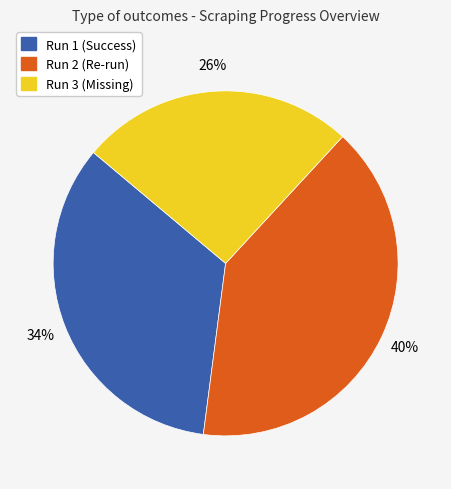

To the nearest percent, what is the average slice percentage?

33%